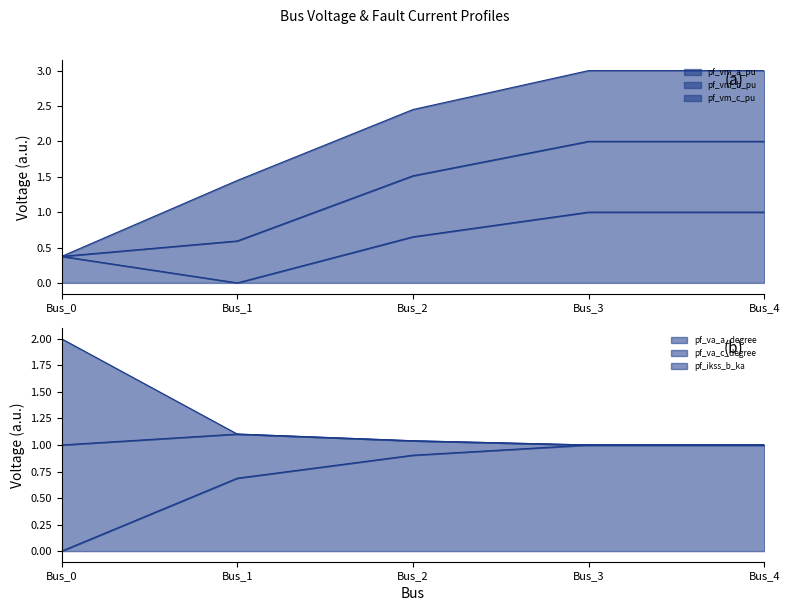

What is the difference between the pf_va_c_degree values at Bus_1 and Bus_4?

1.6